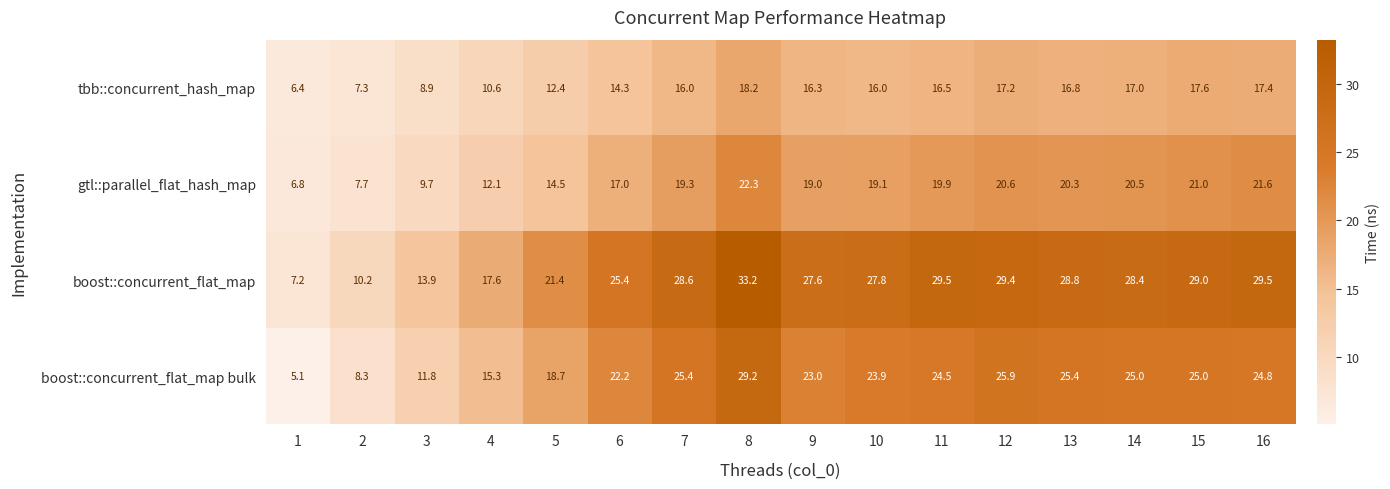

At how many categories does at least one series exceed 23?

11